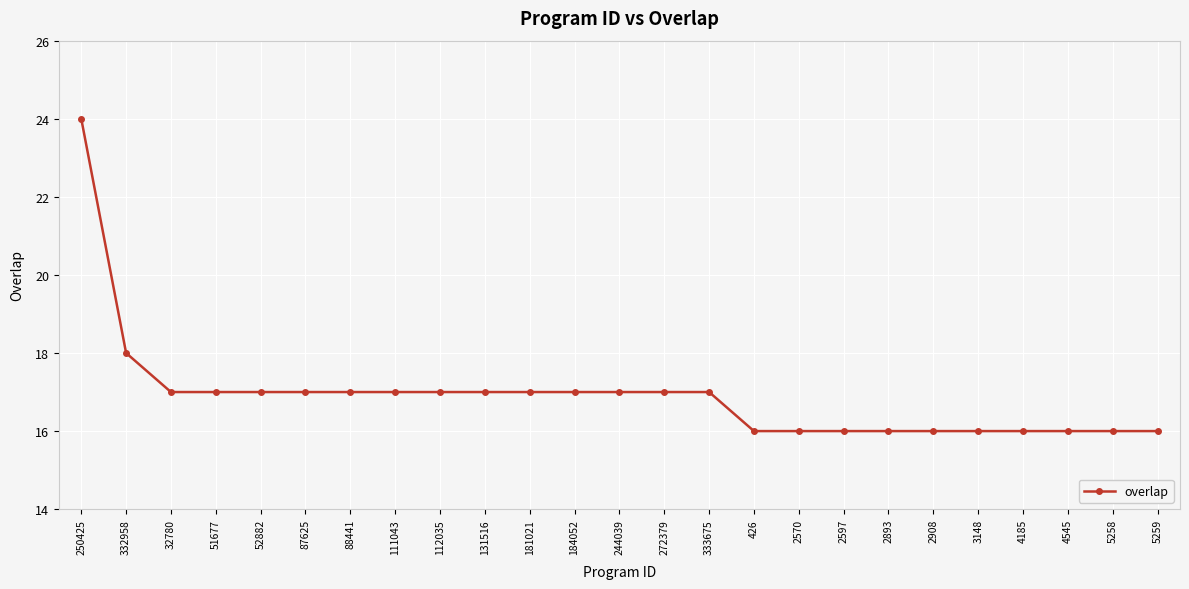

How many distinct data groups are displayed?

1